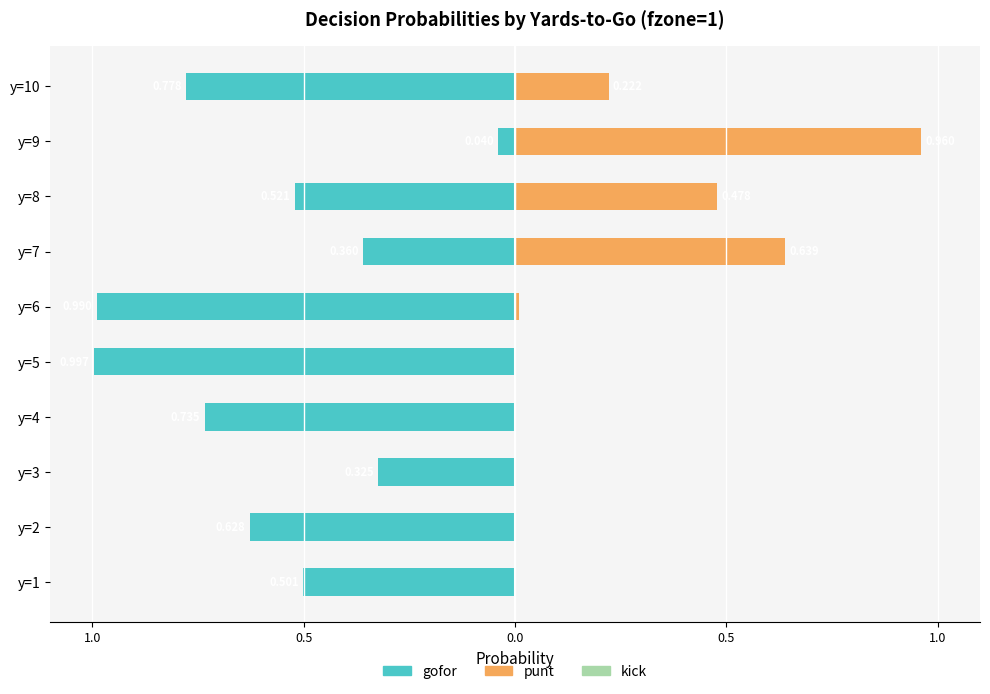

What is the total value across all series at 0.0?

0.2